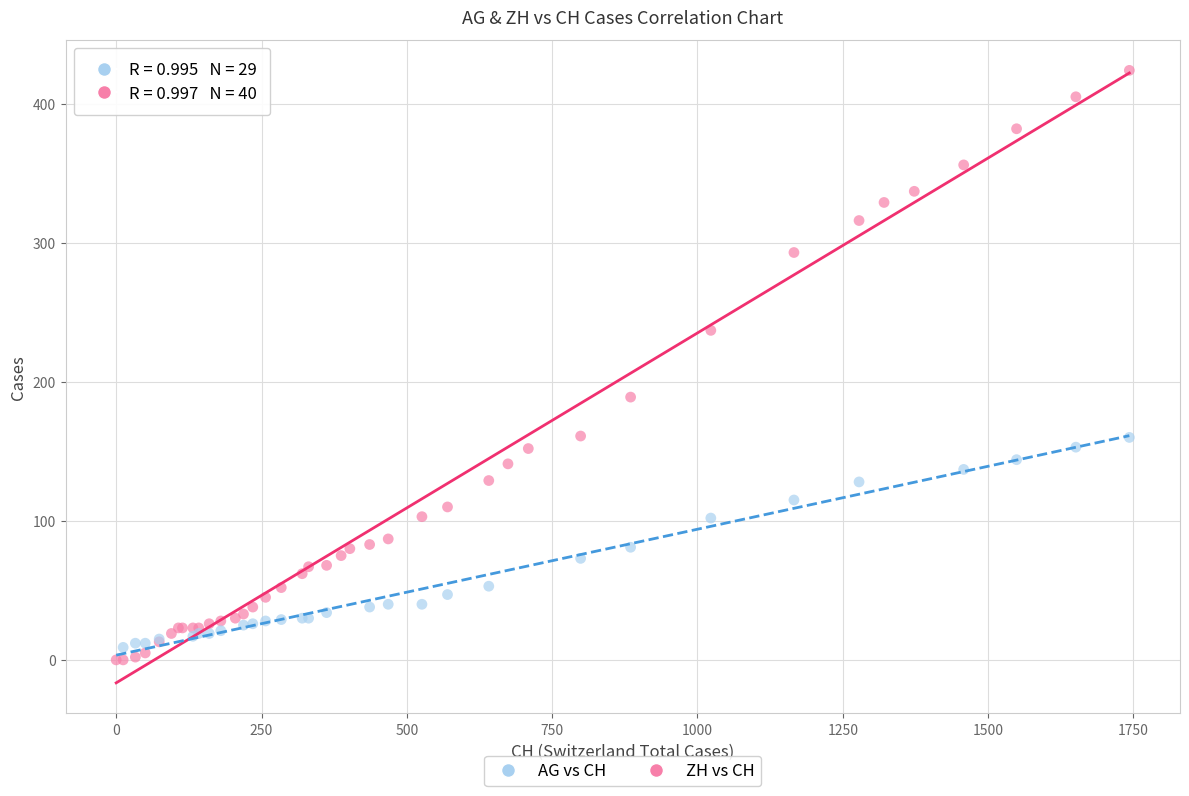

Which series reaches the maximum Y coordinate?

ZH vs CH